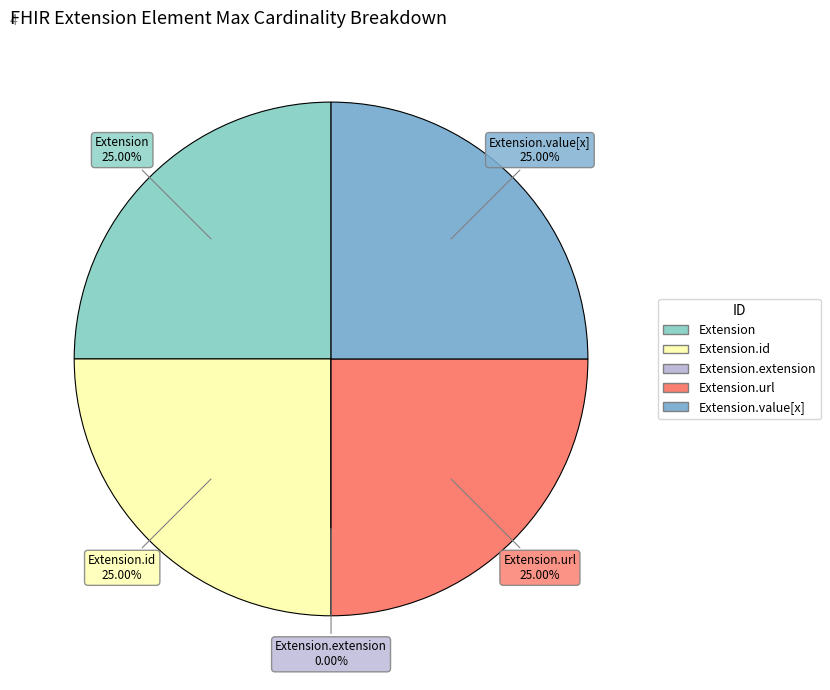

How many slices are in this pie chart?

5